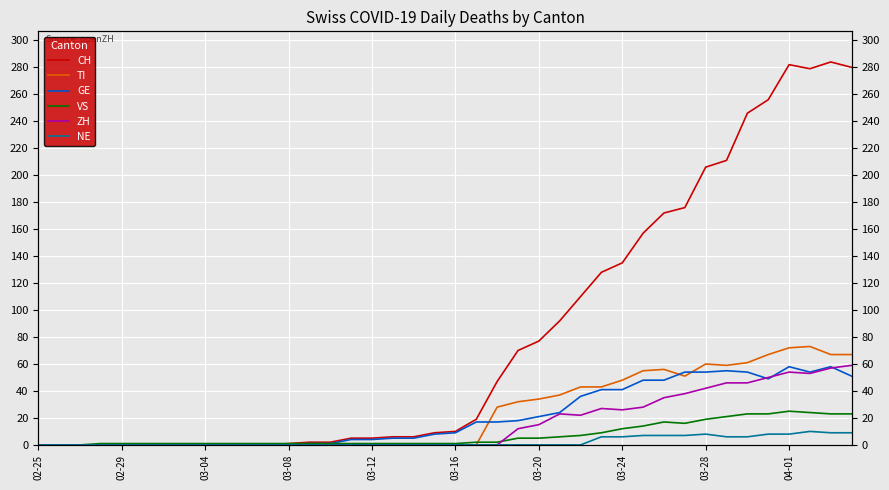

At which category is the sum across all series the highest?

04-01